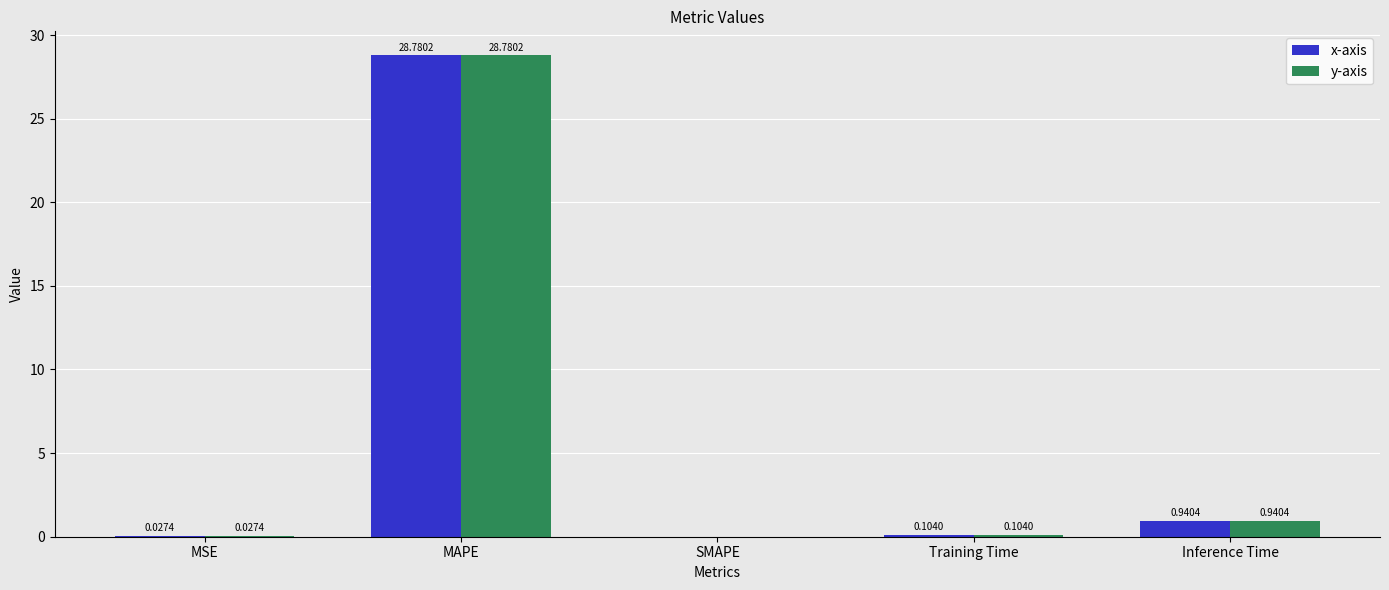

At which category is the sum across all series the highest?

MAPE